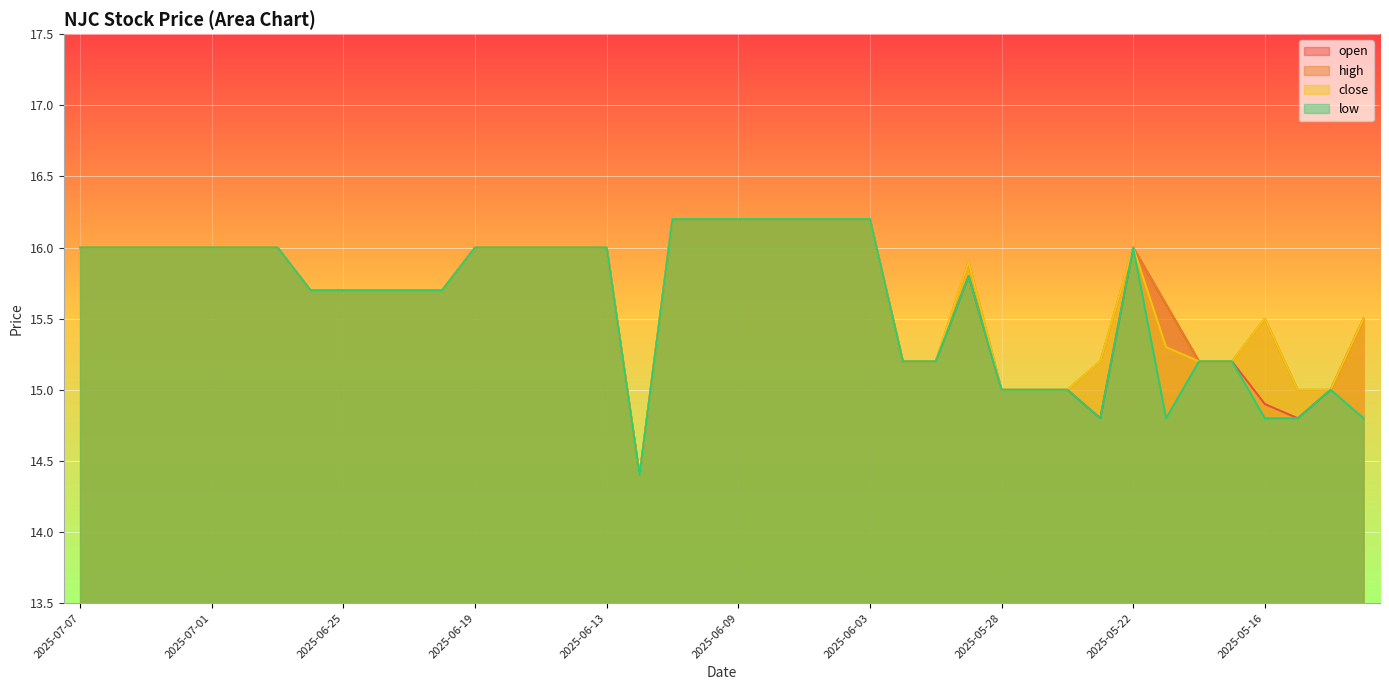

The high series shows 27.9 at 2025-05-16. True or false?

False